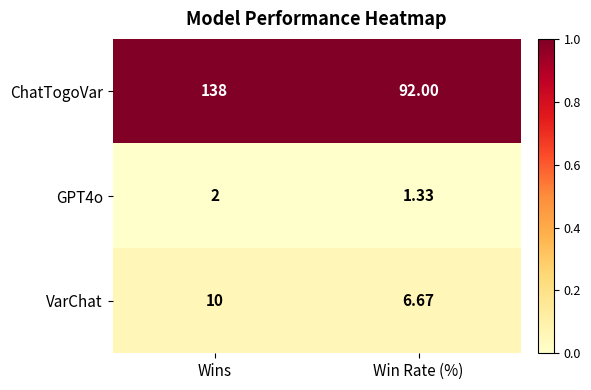

At Wins, list the series in order from largest to smallest.

ChatTogoVar, VarChat, GPT4o